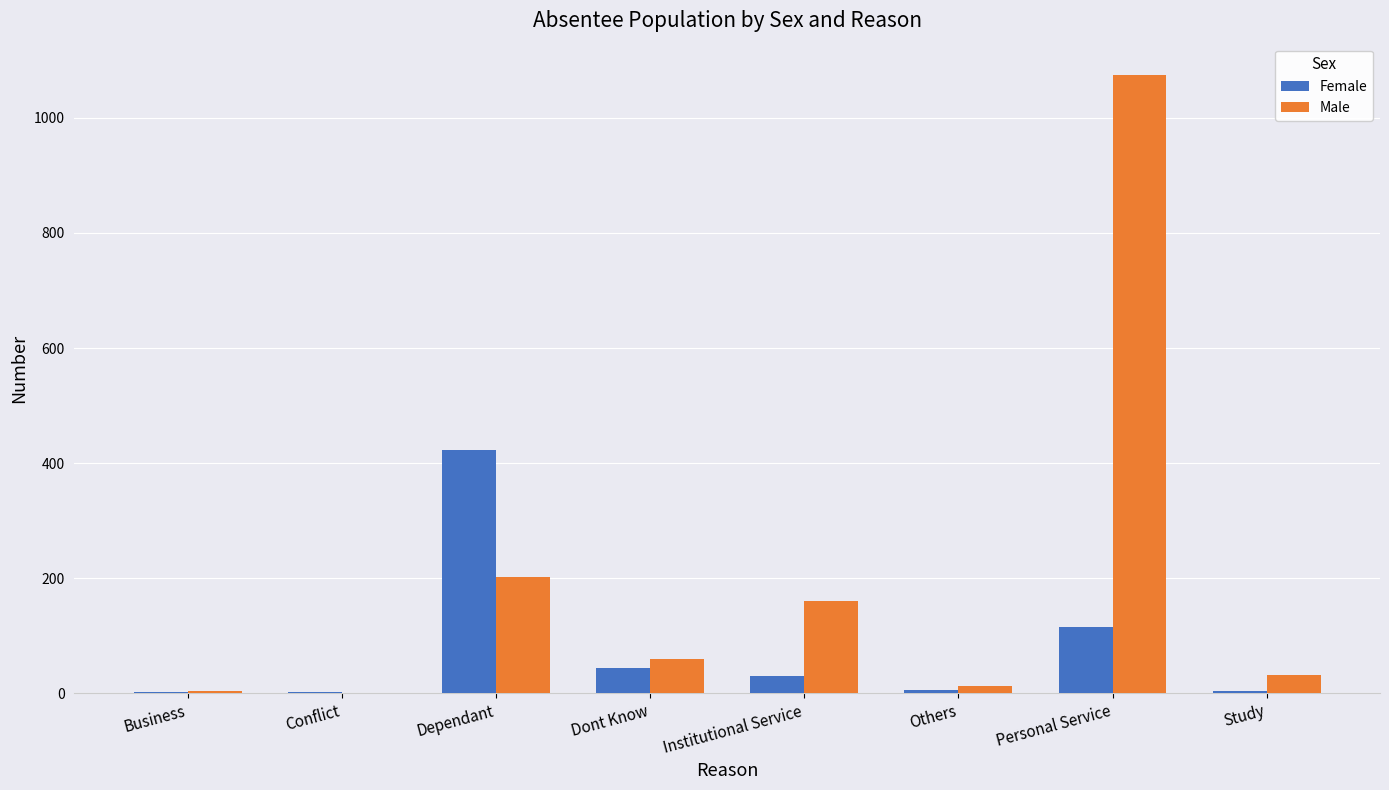

How many categories are shown in the chart?

8